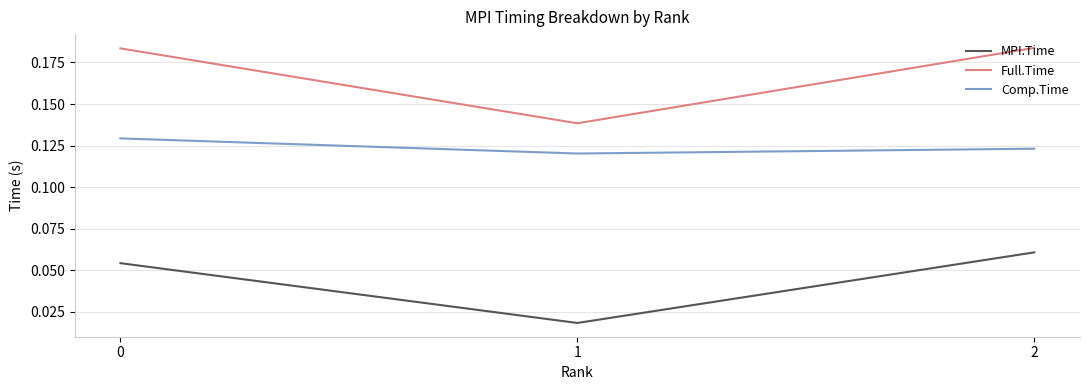

List the series in order of their overall mean, lowest first.

MPI.Time, Comp.Time, Full.Time